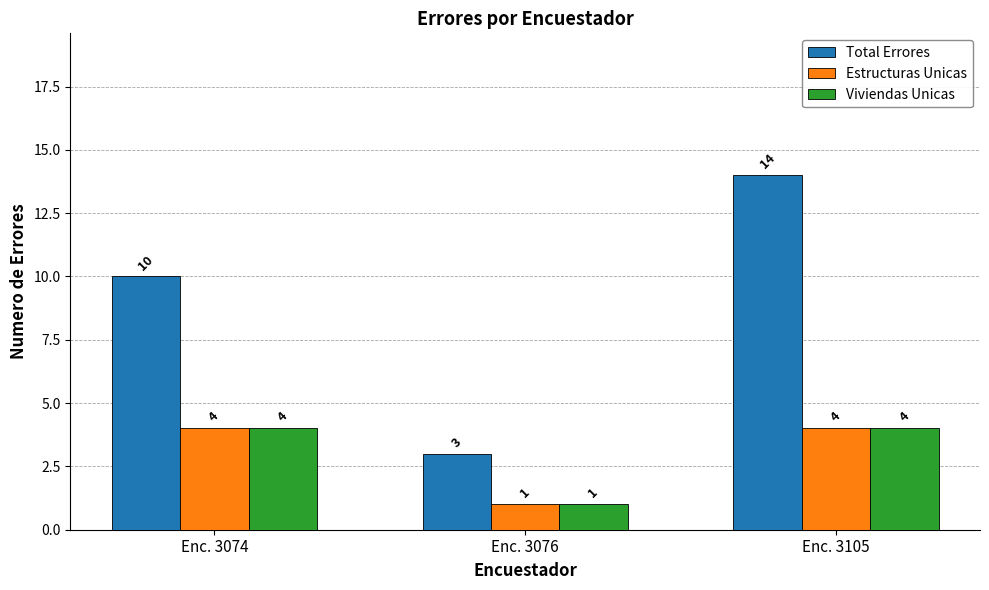

What are all the series names shown in the legend?

Total Errores, Estructuras Unicas, Viviendas Unicas